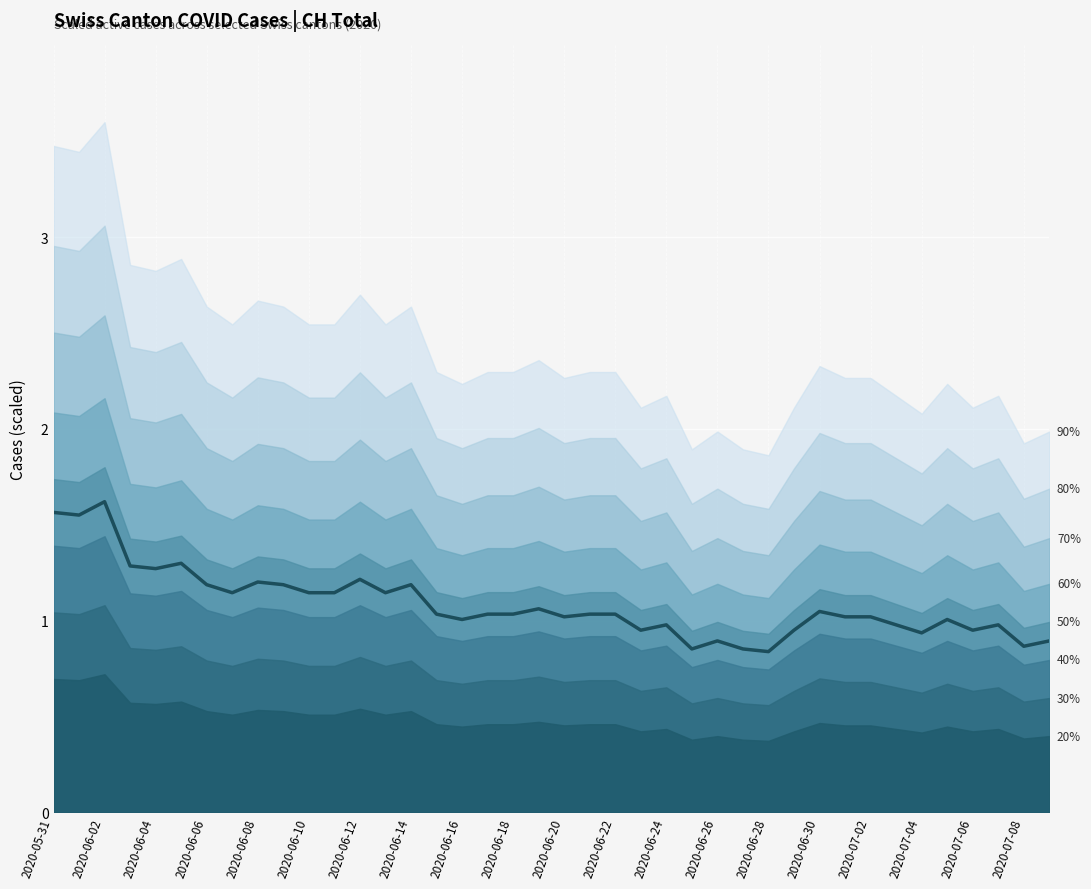

What is the ratio of the value at 2020-06-26 to the value at 2020-06-04?

0.7